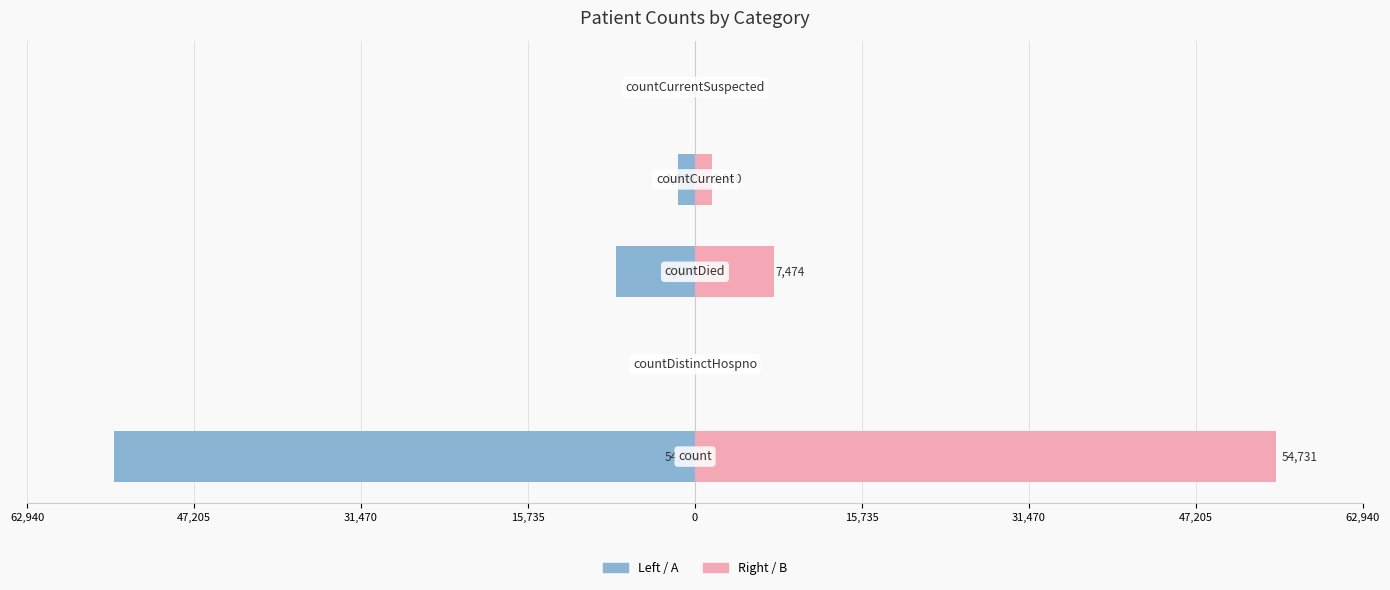

What is the sum of all Value (Right) values?

63845